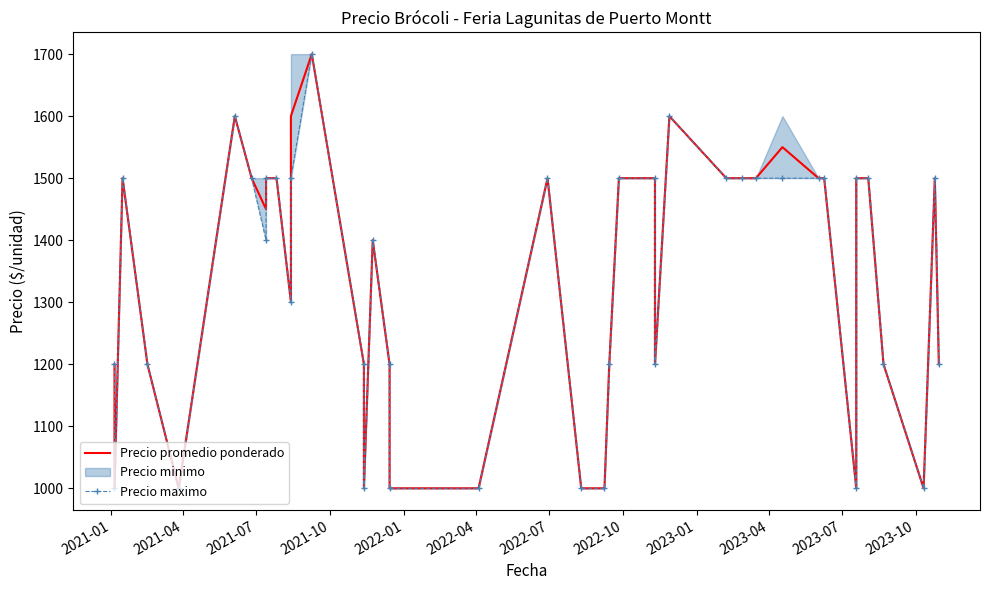

What is the average value of the Precio maximo series?

1328